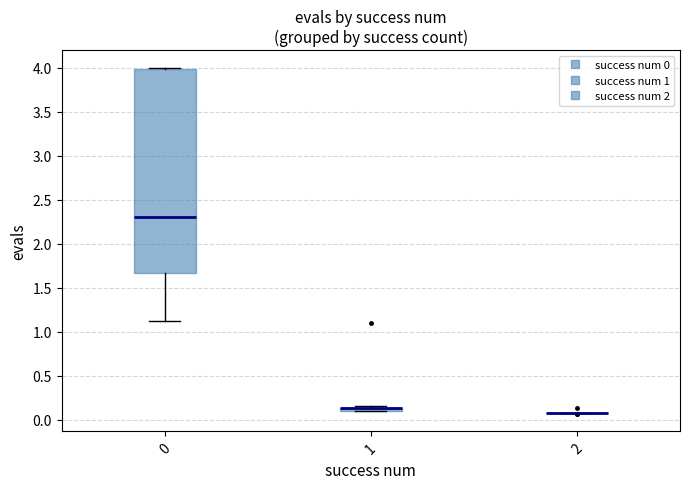

Where is the upper edge of the box at x = 0 on the y-axis? The values are not printed on the chart, so give them approximately, as read against the axis.

4.00